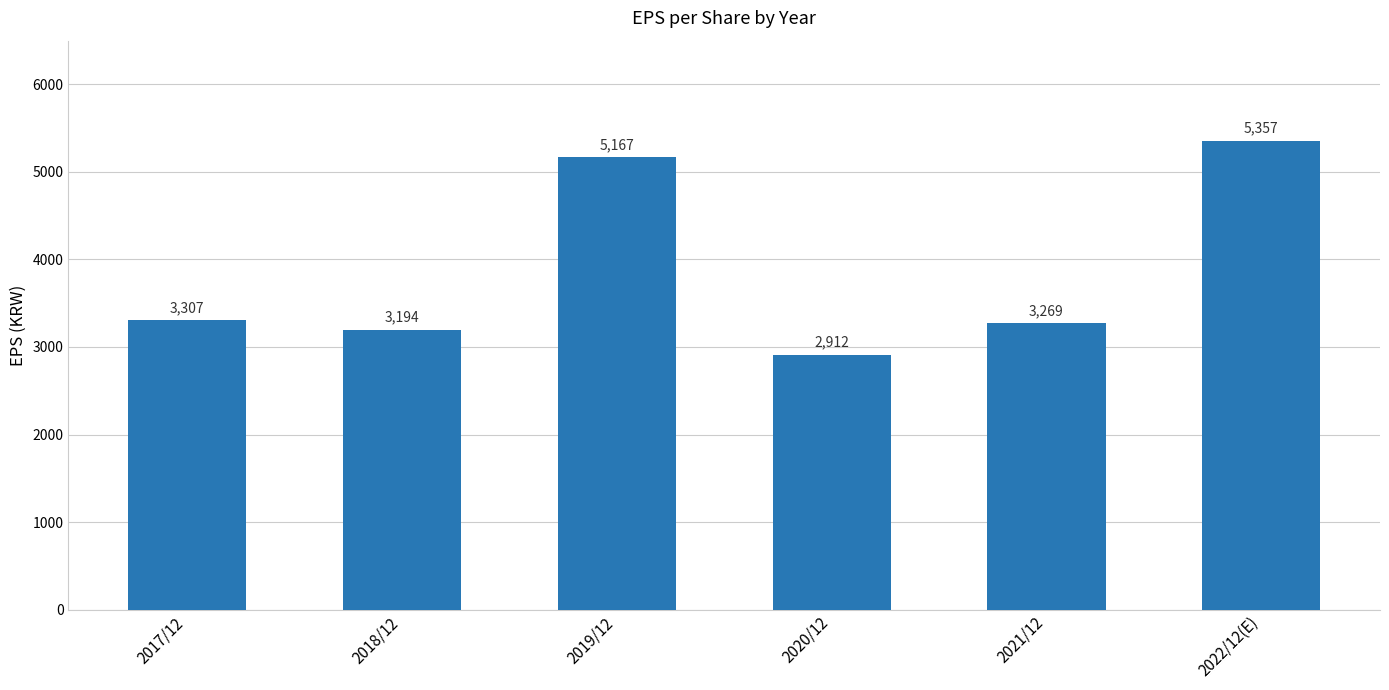

Between 2019/12 and 2022/12(E), which is larger?

2022/12(E)